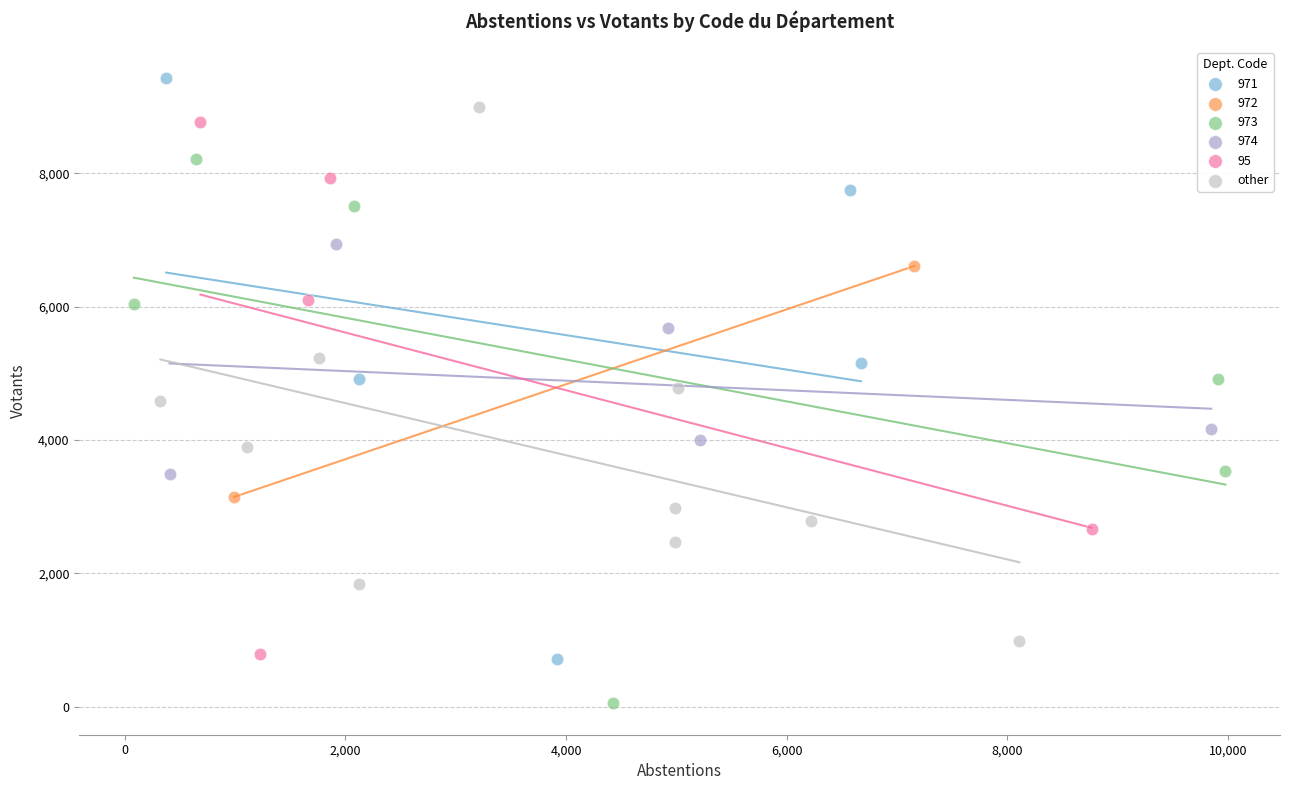

What are all the series names shown in the legend?

971, 972, 973, 974, 95, other